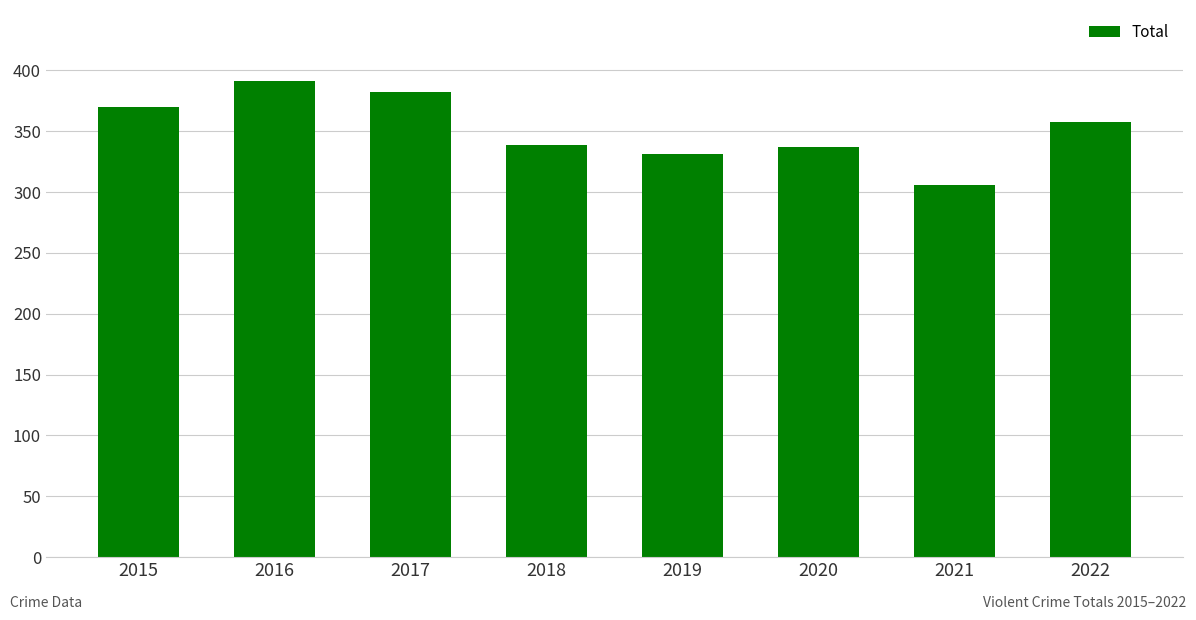

Which has a higher value, 2017 or 2021?

2017